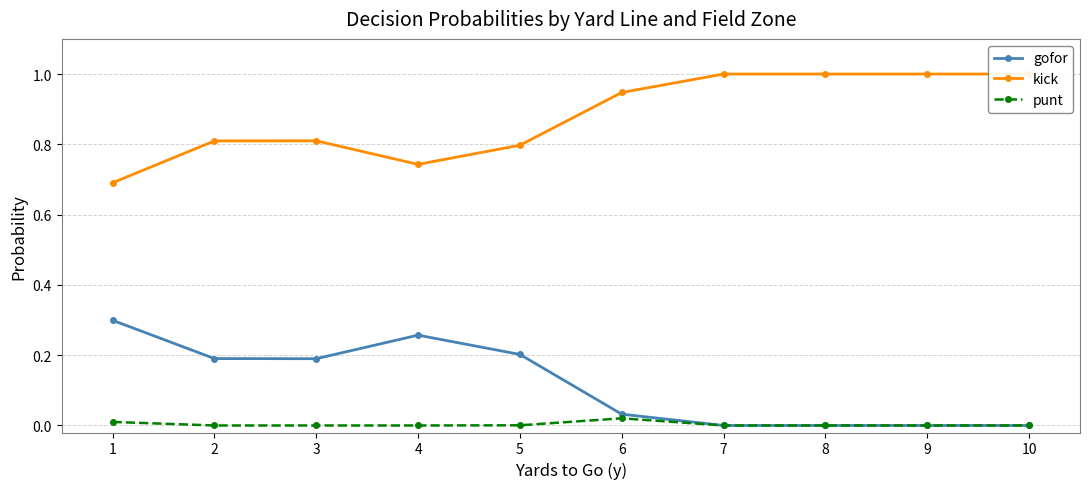

What is the spread (max minus min) of values at 10?

1.0